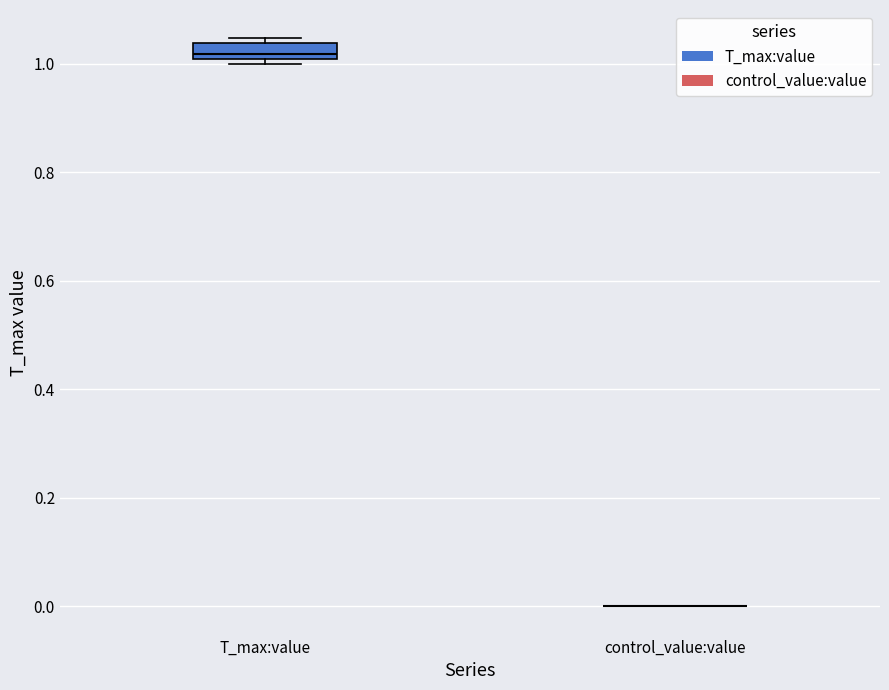

Comparing the boxes themselves (not the whiskers), which one is the tallest?

T_max:value